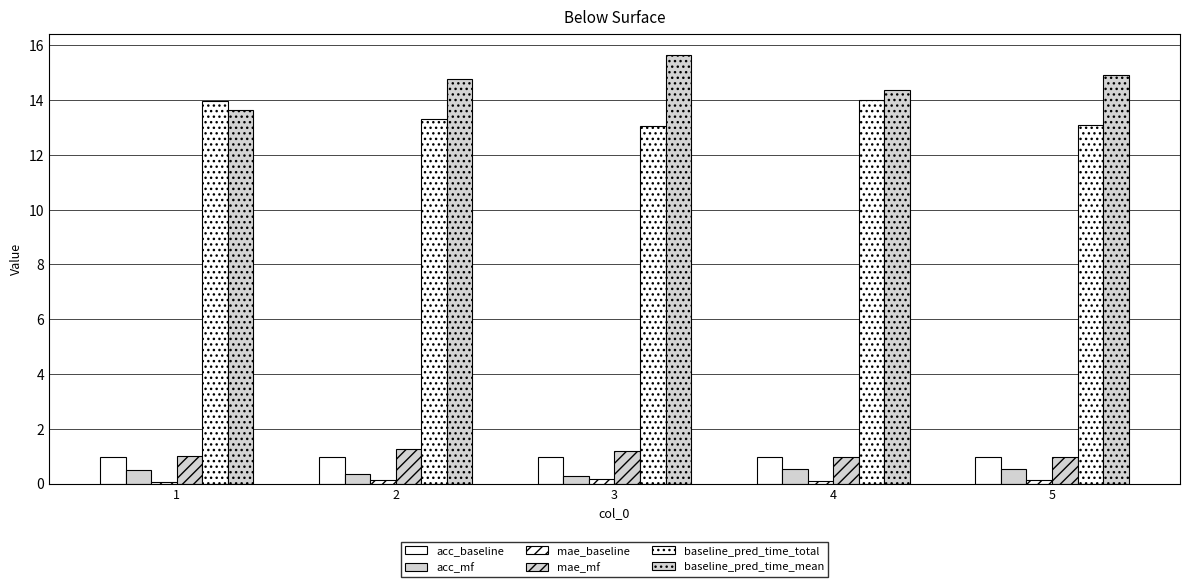

How many series are shown in this chart?

6